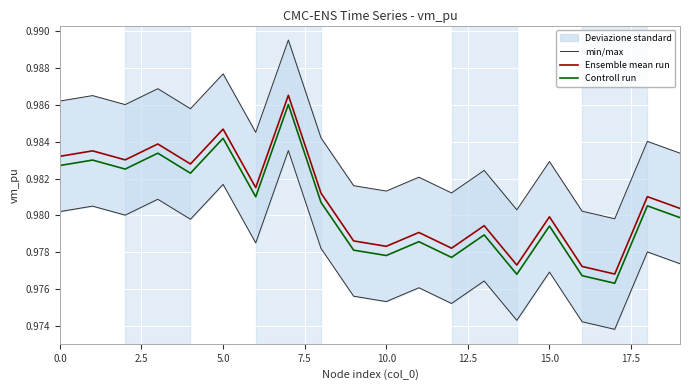

Is it true that Controll run equals 1.6 at 10.0?

False